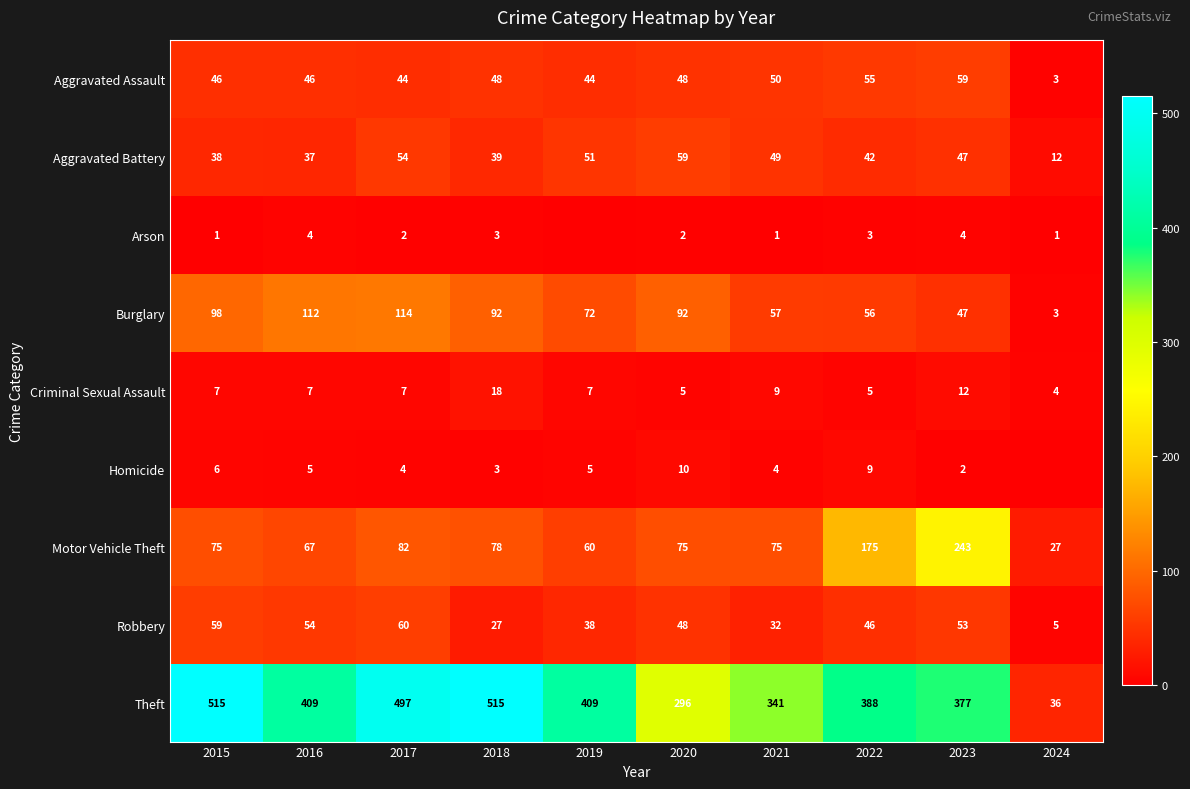

The Theft series shows 901 at 2015. True or false?

False